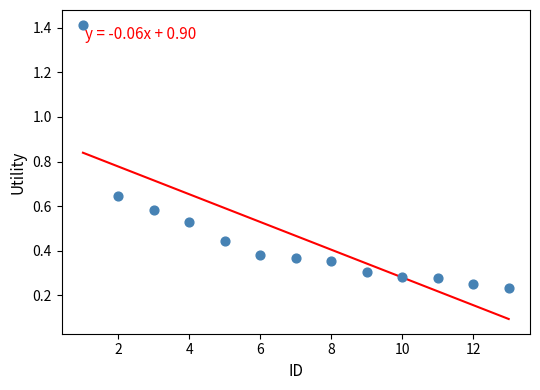

What is the range of Y values (max minus min)?

1.2